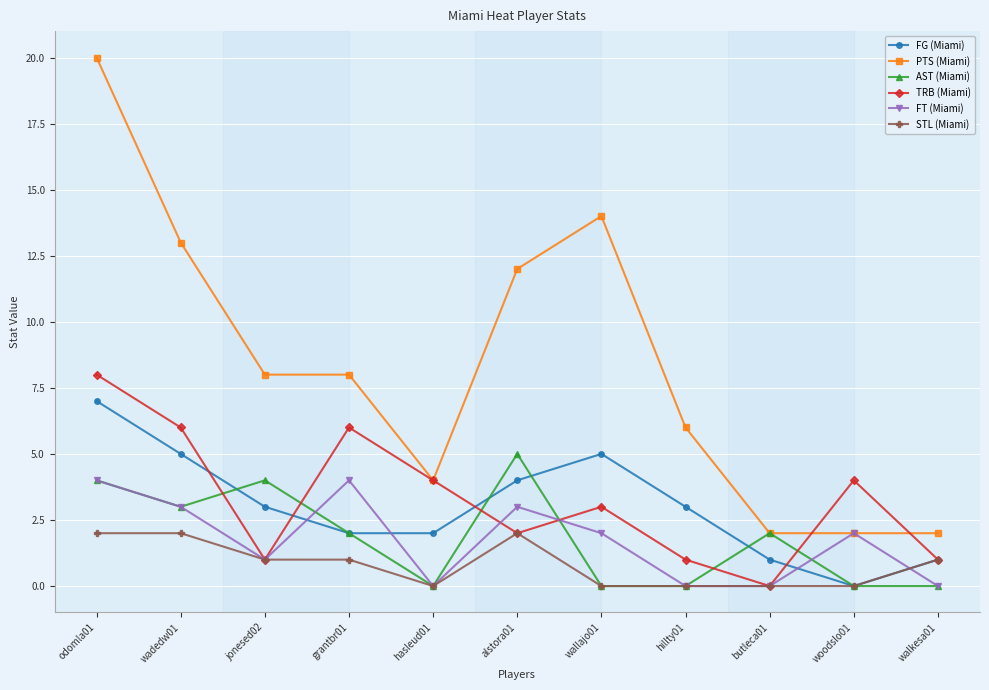

True or false: STL (Miami) has a value of -1 at hillty01.

False